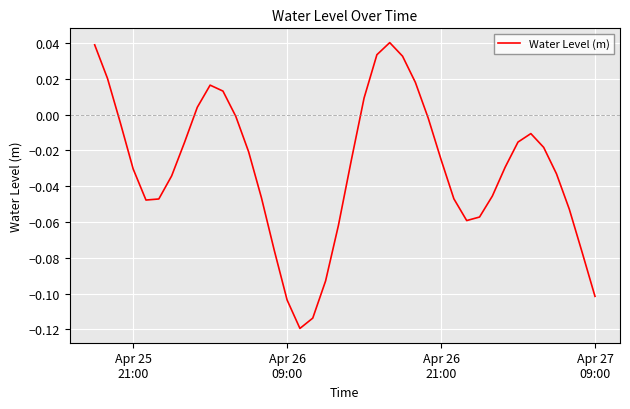

Does the chart have visible grid lines?

Yes